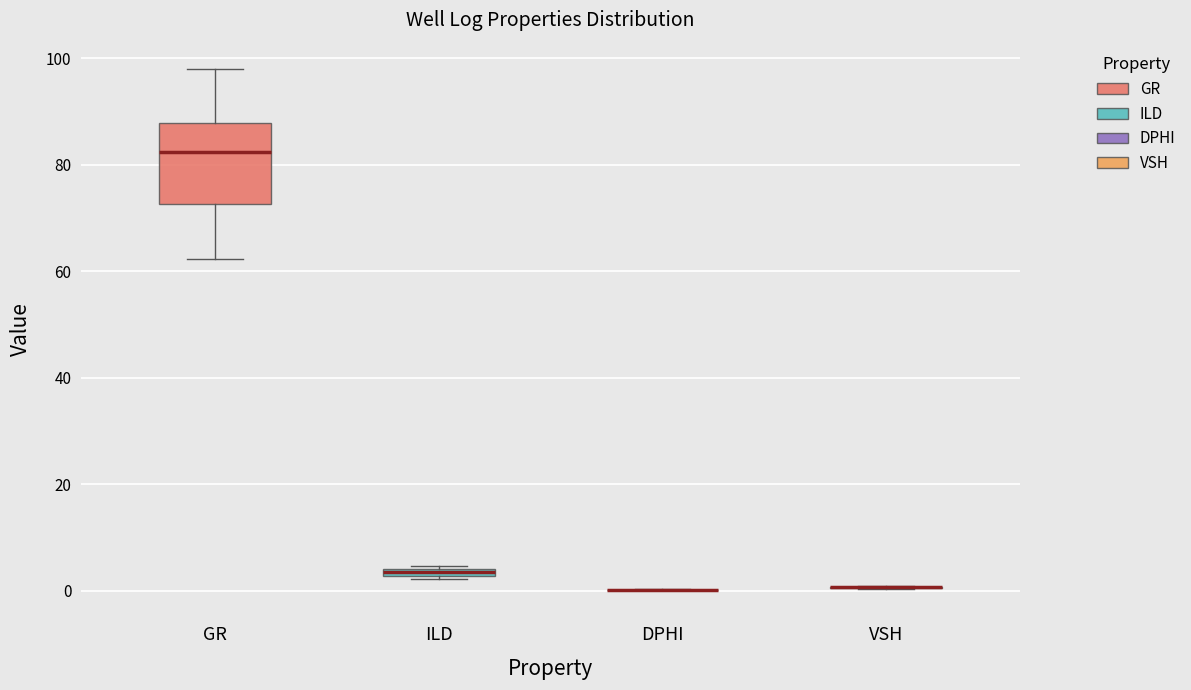

Which box is the tallest, from its lower edge to its upper edge?

GR